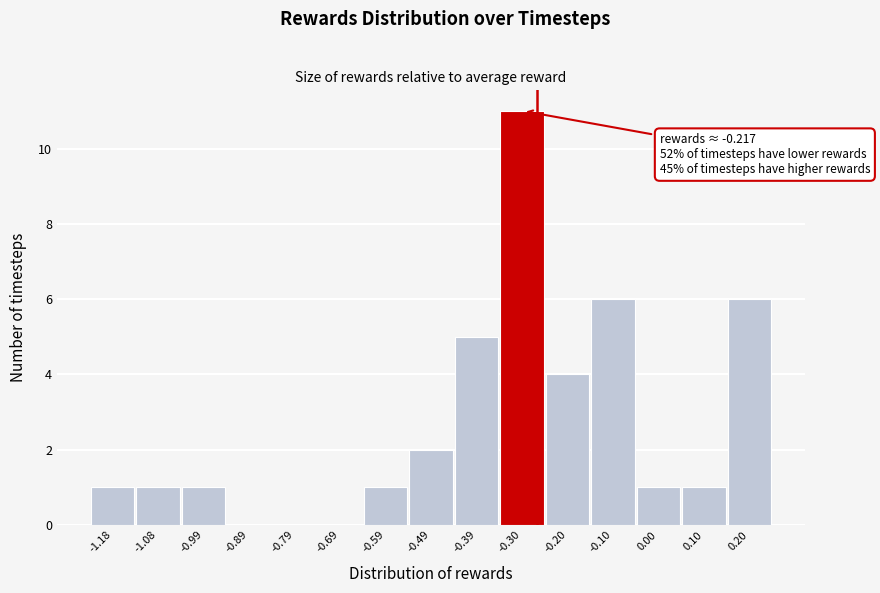

Reading right to left, transcribe all the data shown in this chart.

0.20=6	0.10=1	0.00=1	-0.10=6	-0.20=4	-0.30=11	-0.39=5	-0.49=2	-0.59=1	-0.69=0	-0.79=0	-0.89=0	-0.99=1	-1.08=1	-1.18=1